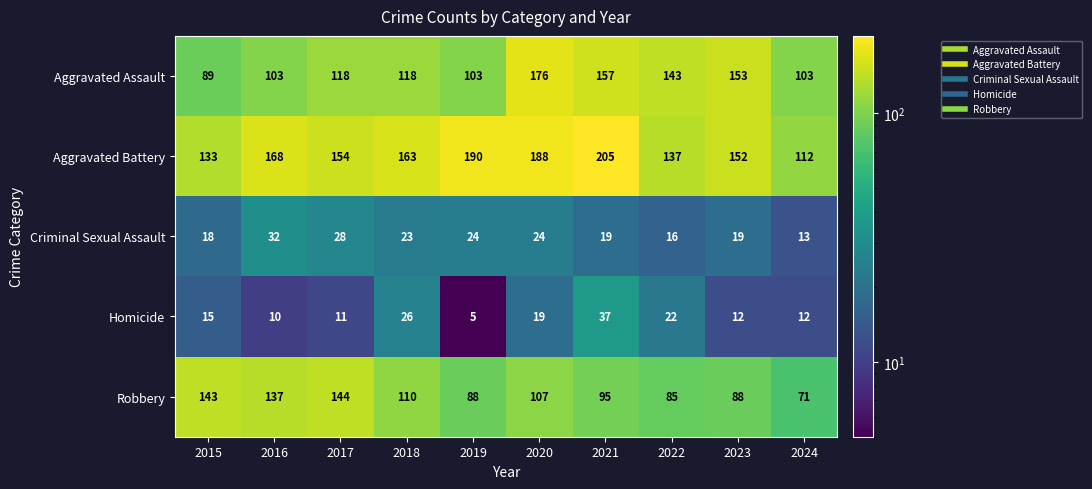

At which label does Aggravated Battery first exceed 163?

2016